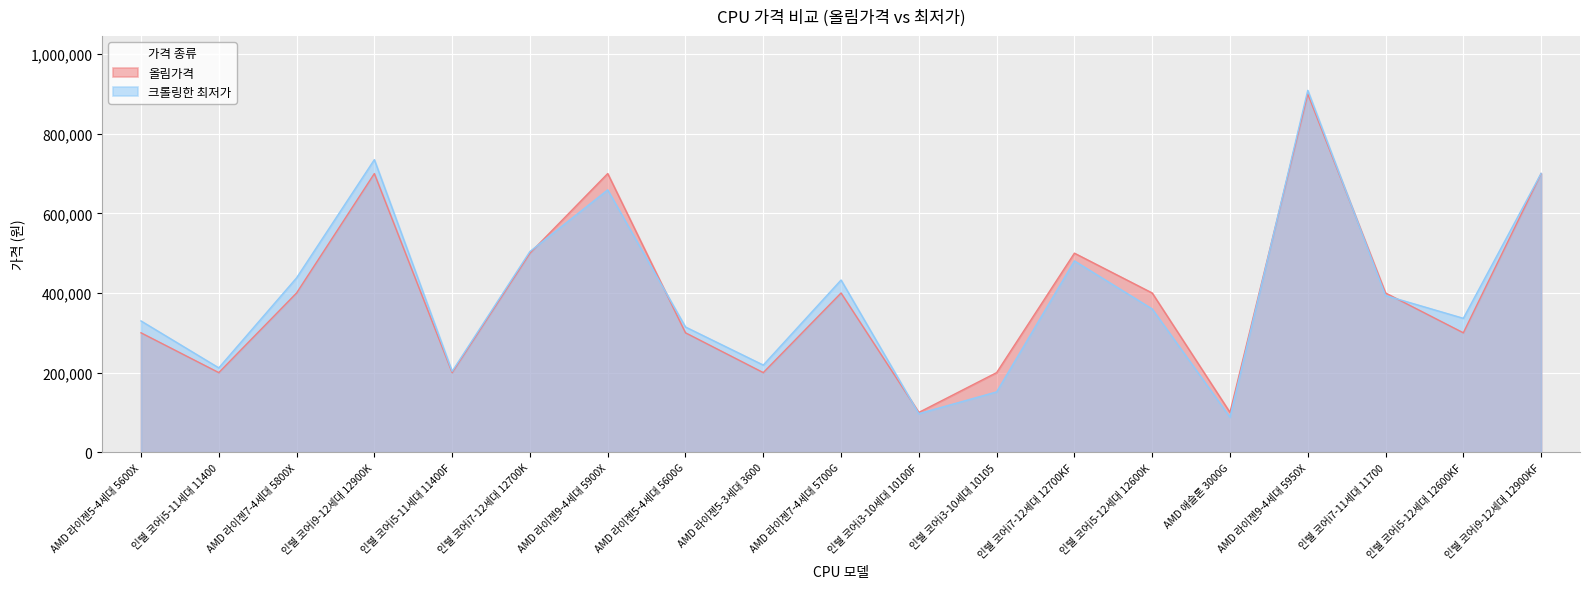

True or false: 크롤링한 최저가 and 올림가격 cross at least once.

True